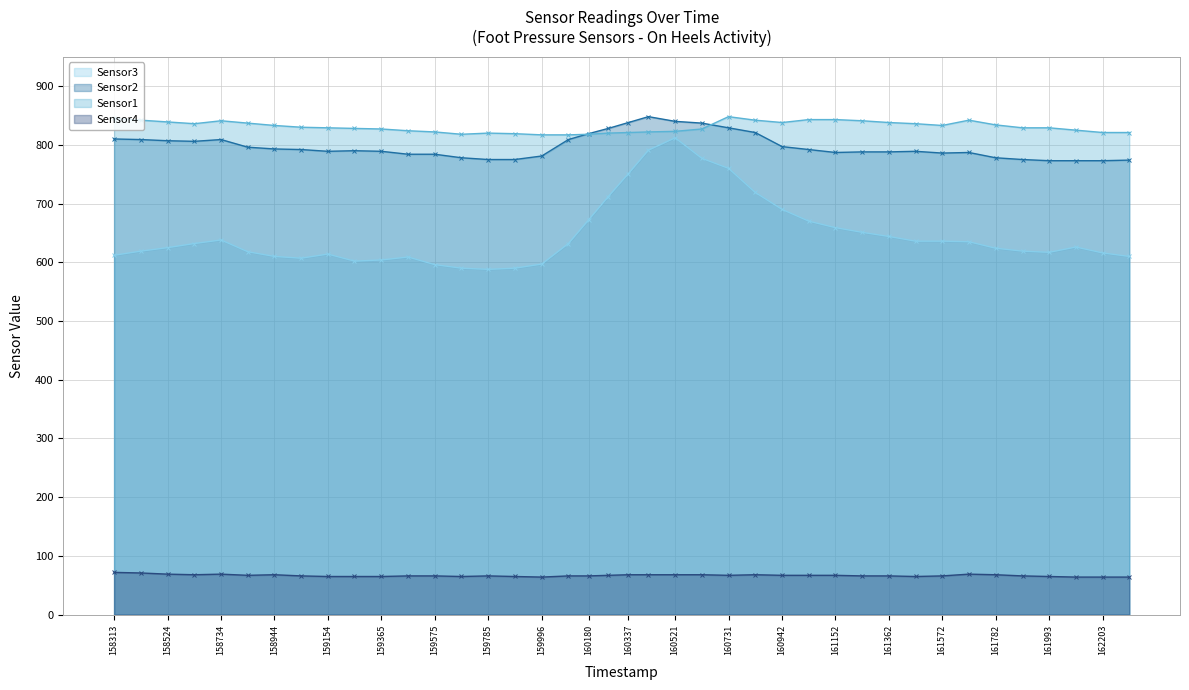

What is the difference between the maximum and minimum values in the Sensor2 series?

75